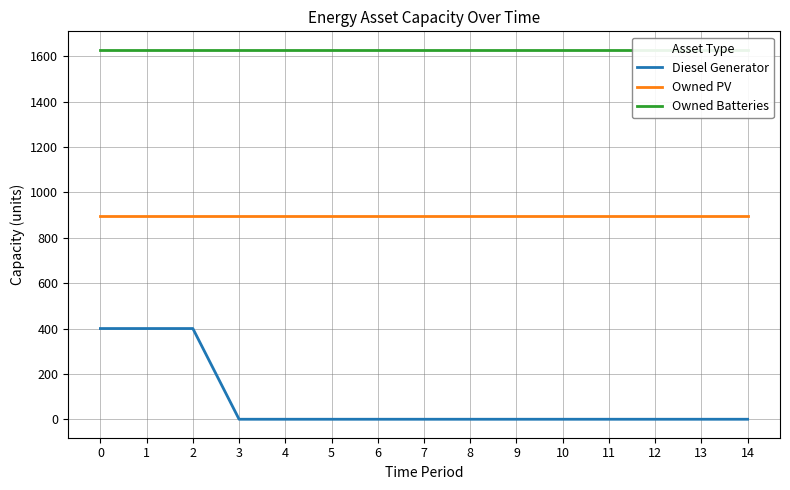

At 10, list the series in order from smallest to largest.

Diesel Generator, Owned PV, Owned Batteries